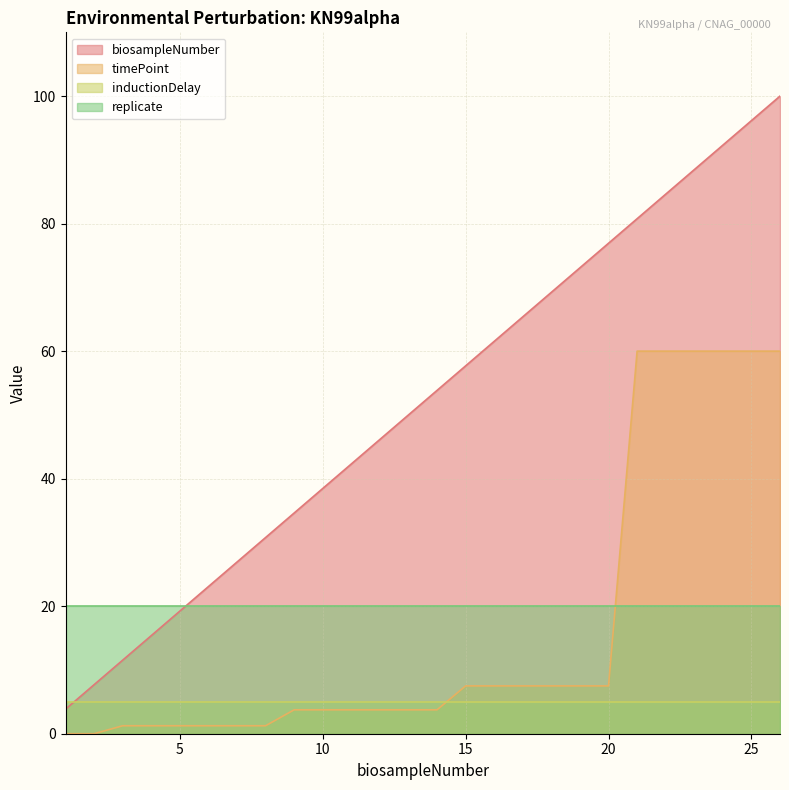

Which category has the highest value across all series?

26